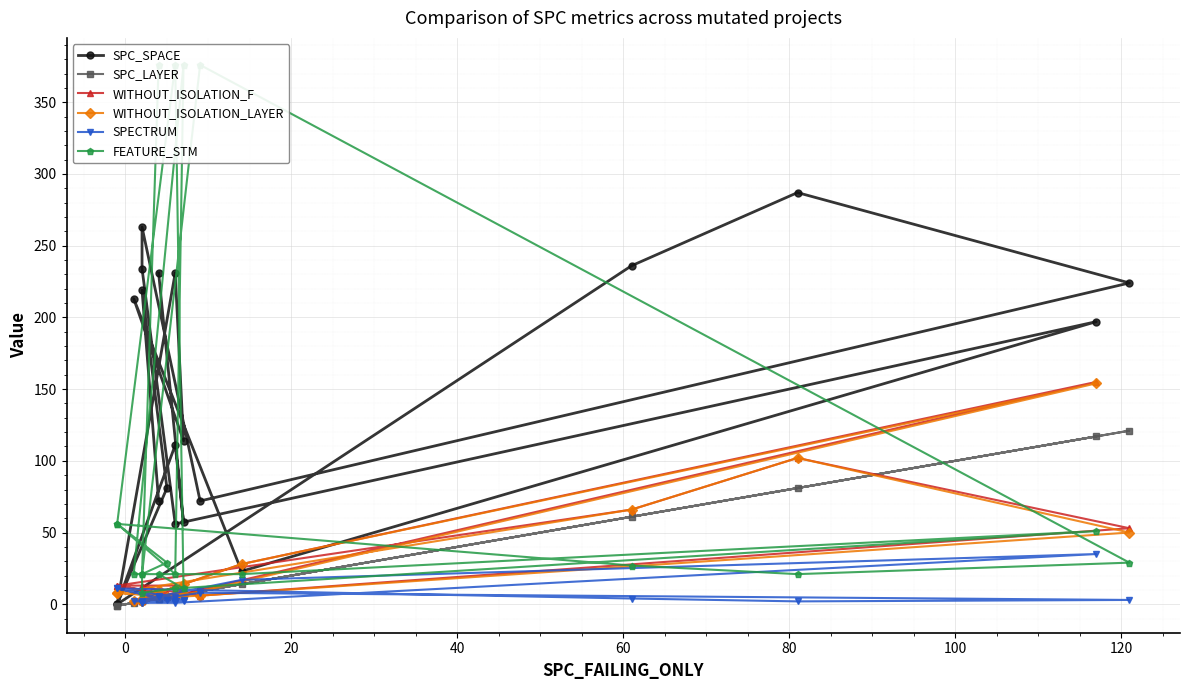

Is it true that WITHOUT_ISOLATION_LAYER equals 83 at 11?

False